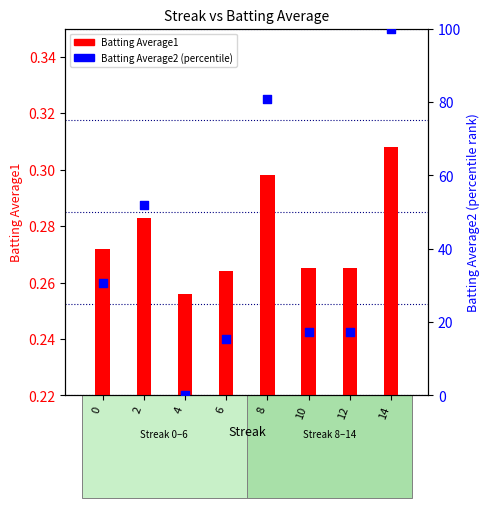

Which series has the widest spread of Y values?

Batting Average2 (percentile)